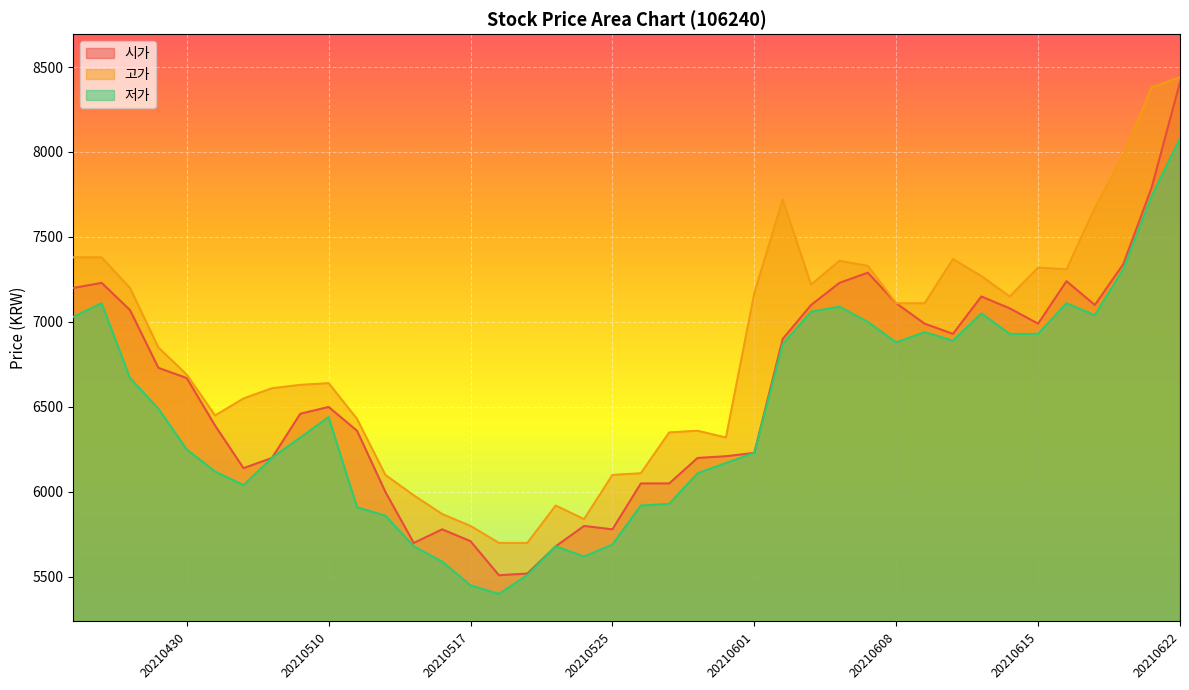

Between 20210525 and 20210427, which series saw the biggest shift?

시가